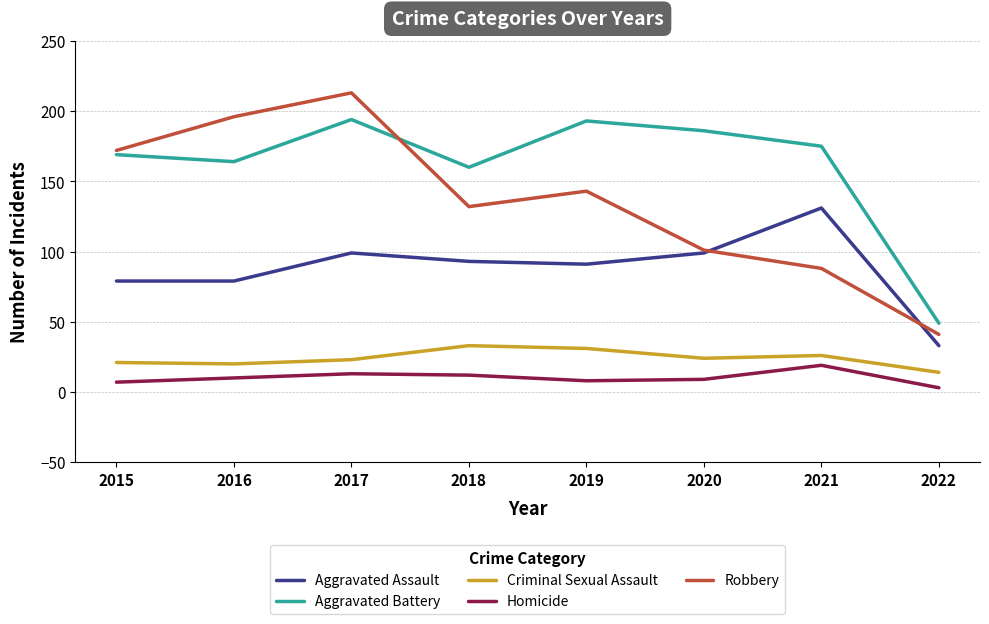

True or false: Criminal Sexual Assault and Aggravated Assault intersect in this chart.

False